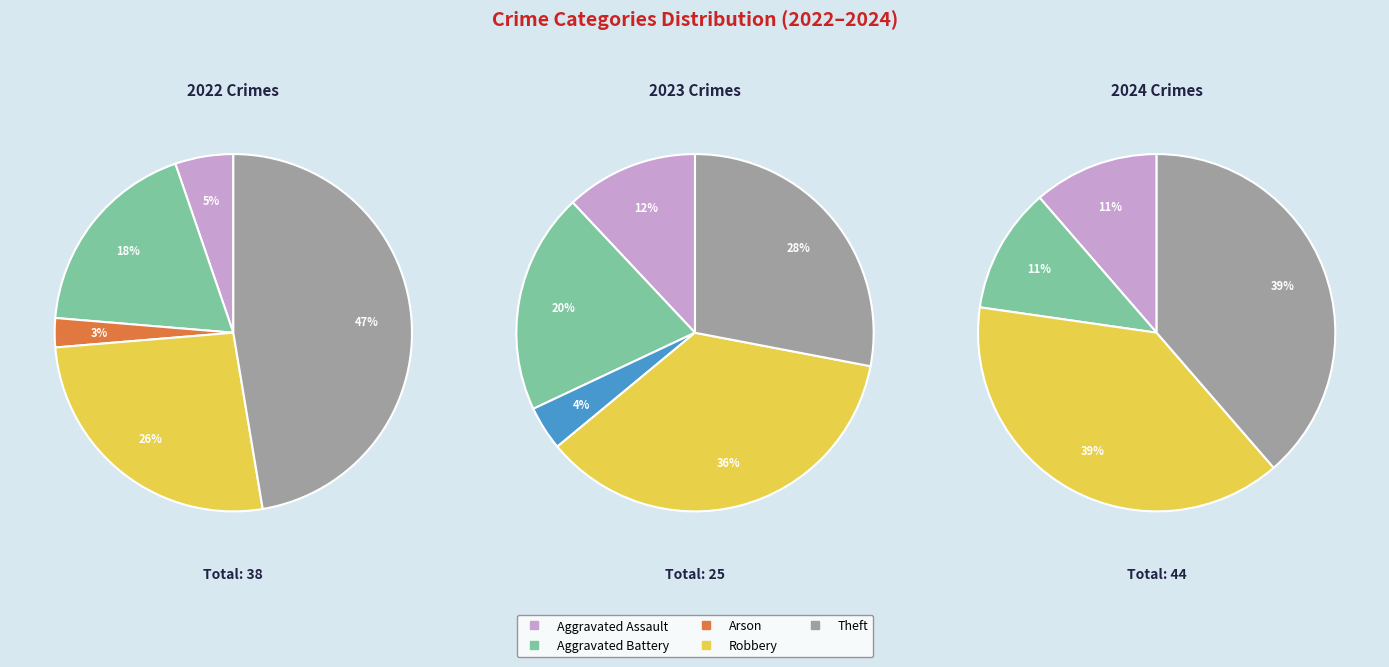

Which has a higher value, Aggravated Assault or Arson?

Aggravated Assault